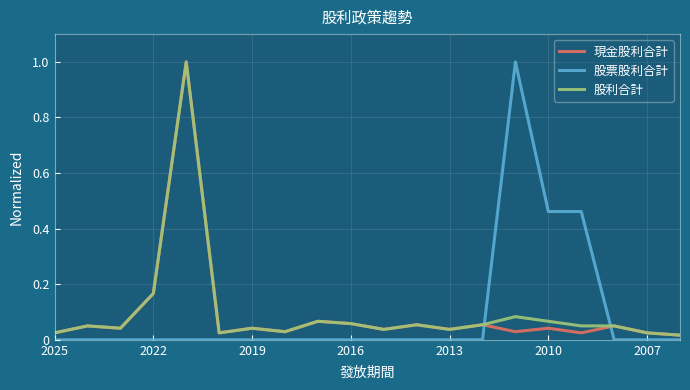

What is the greatest value displayed?

1.0